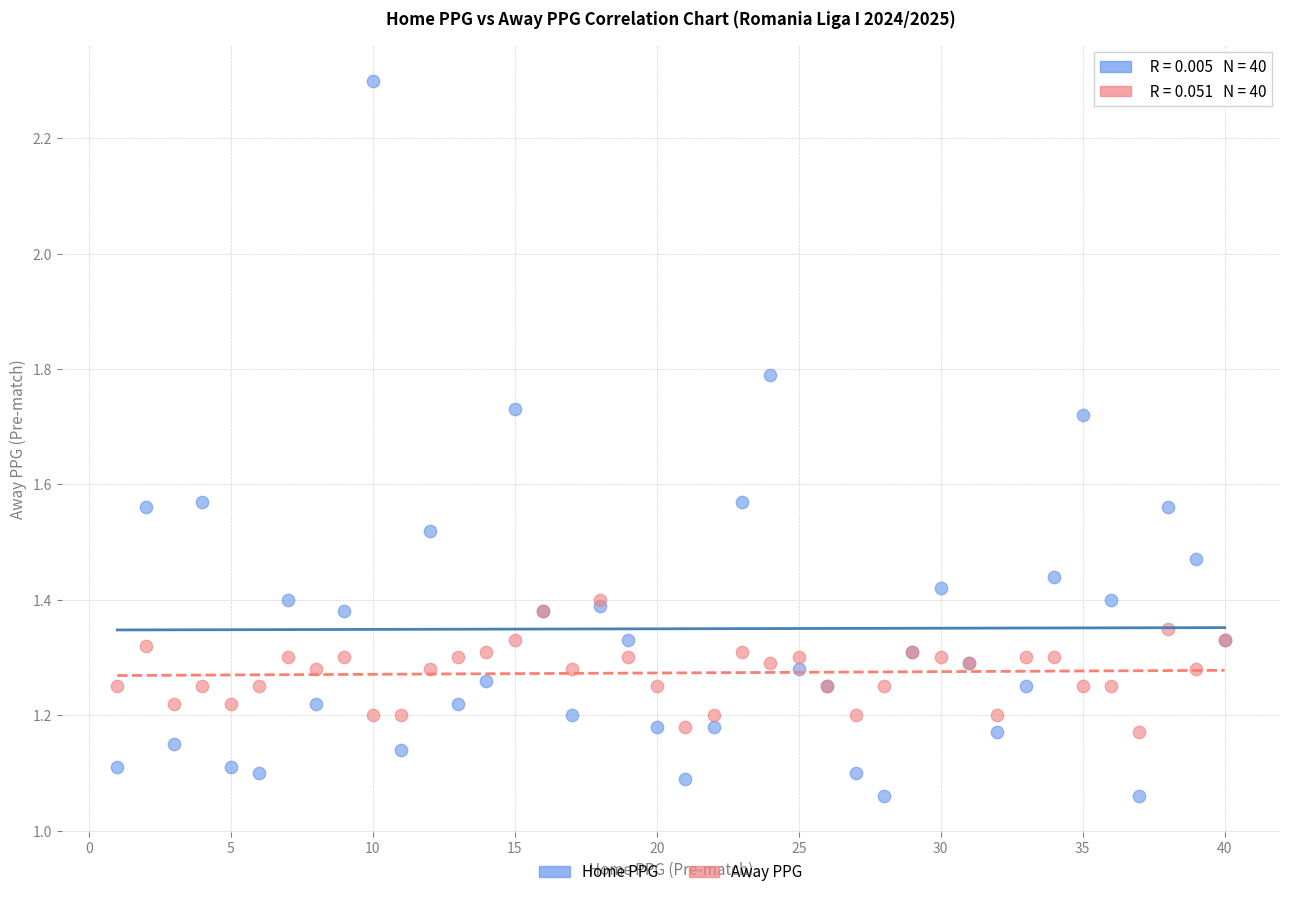

Which series contains the highest Y value?

Home PPG